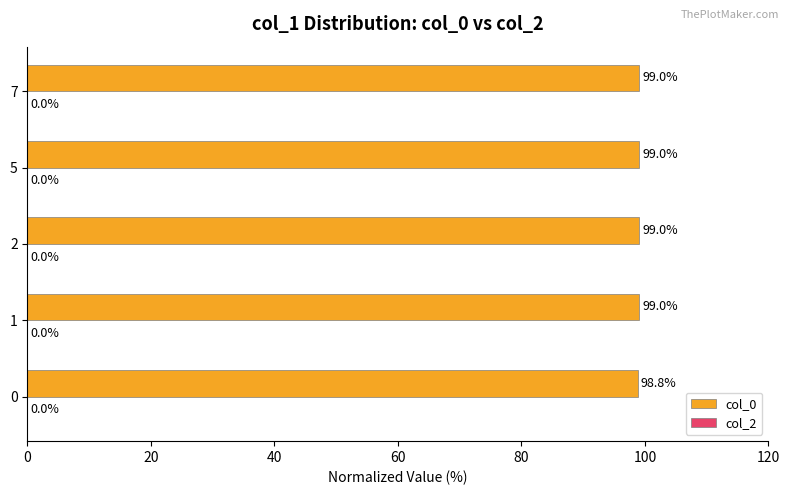

What is the ratio of the value at 2 to the value at 0?

1.0